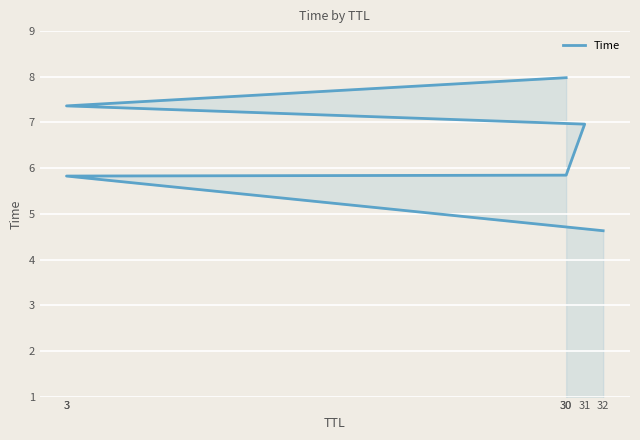

What is the value of the 6th point from the left?

5.8